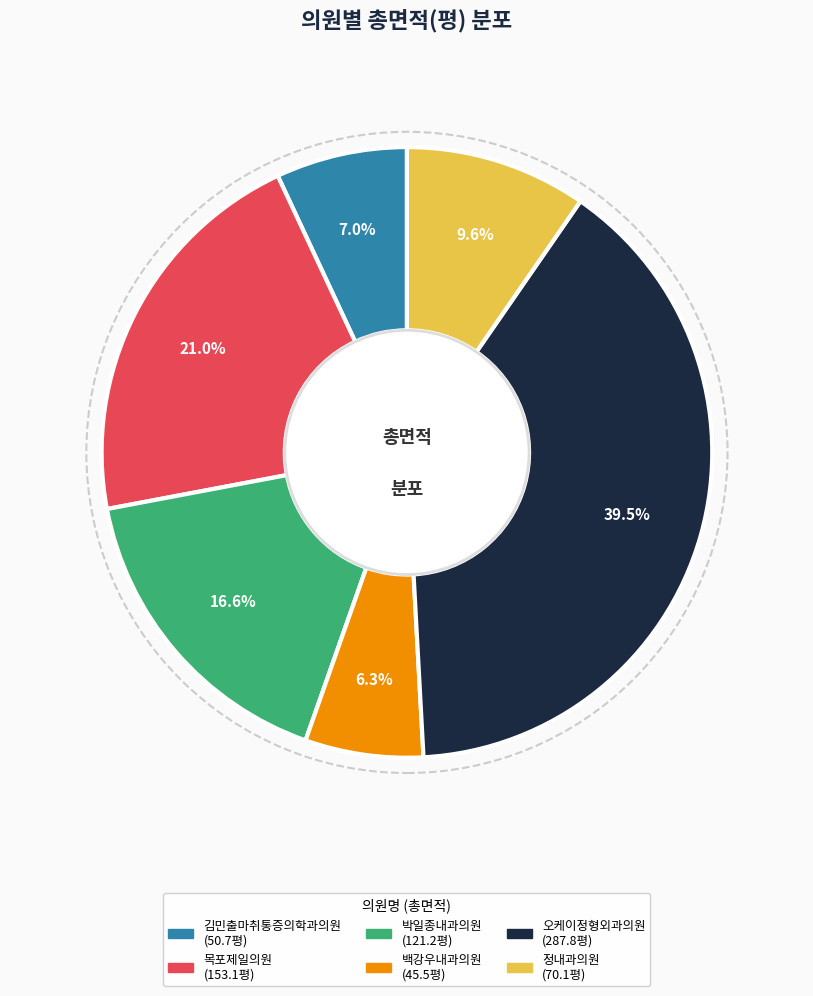

Is there a majority slice in this chart?

No